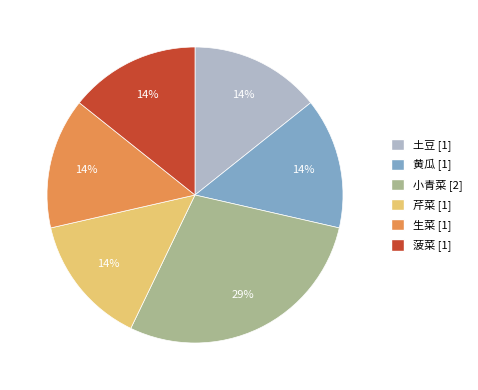

Which category has the biggest portion of the pie?

小青菜